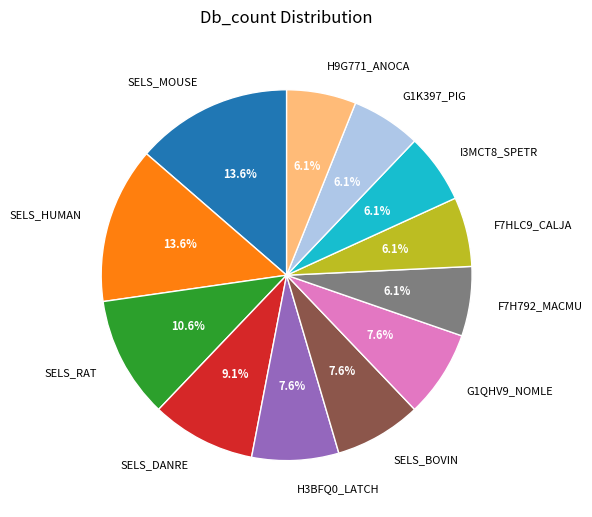

To the nearest percent, what is the average slice percentage?

8%